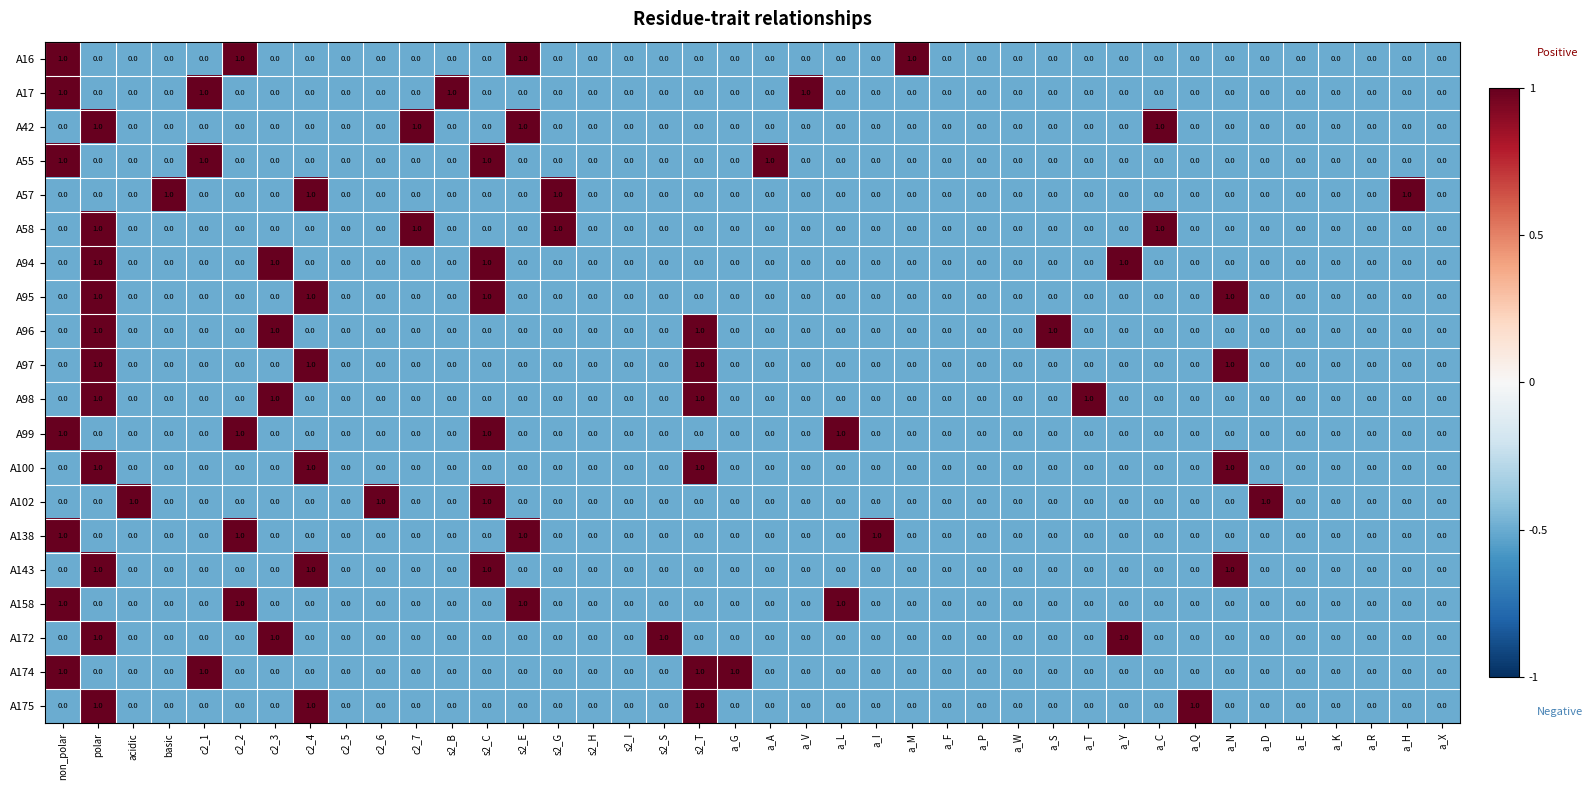

What is the sum of all A143 values?

4